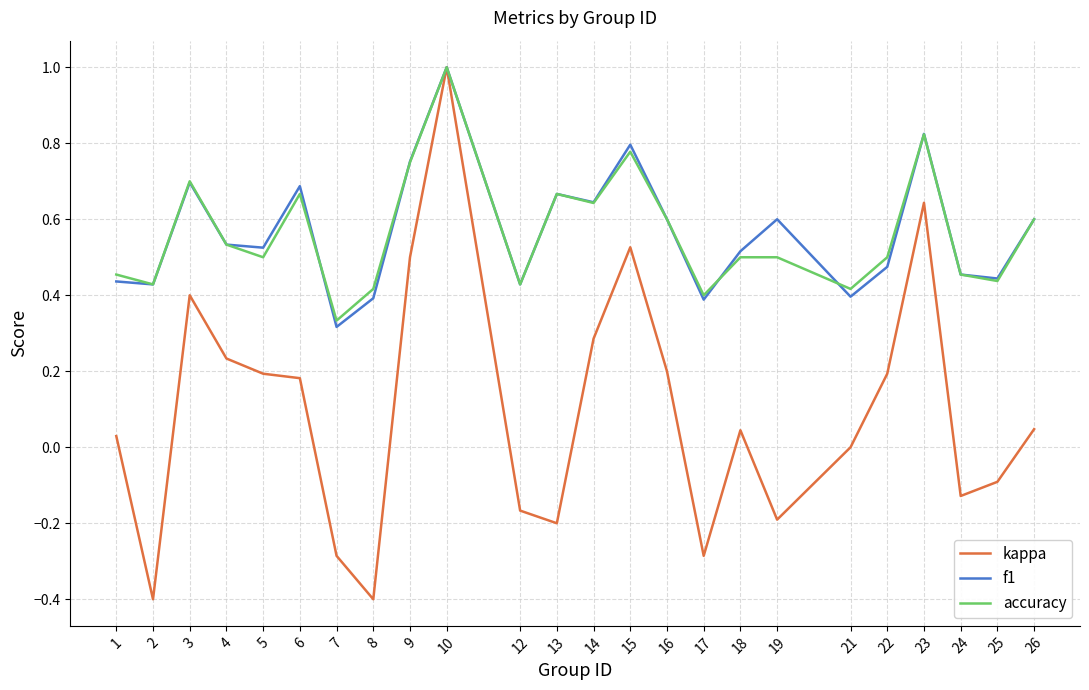

Is the value of accuracy at 26 greater than the value of kappa at 16?

Yes